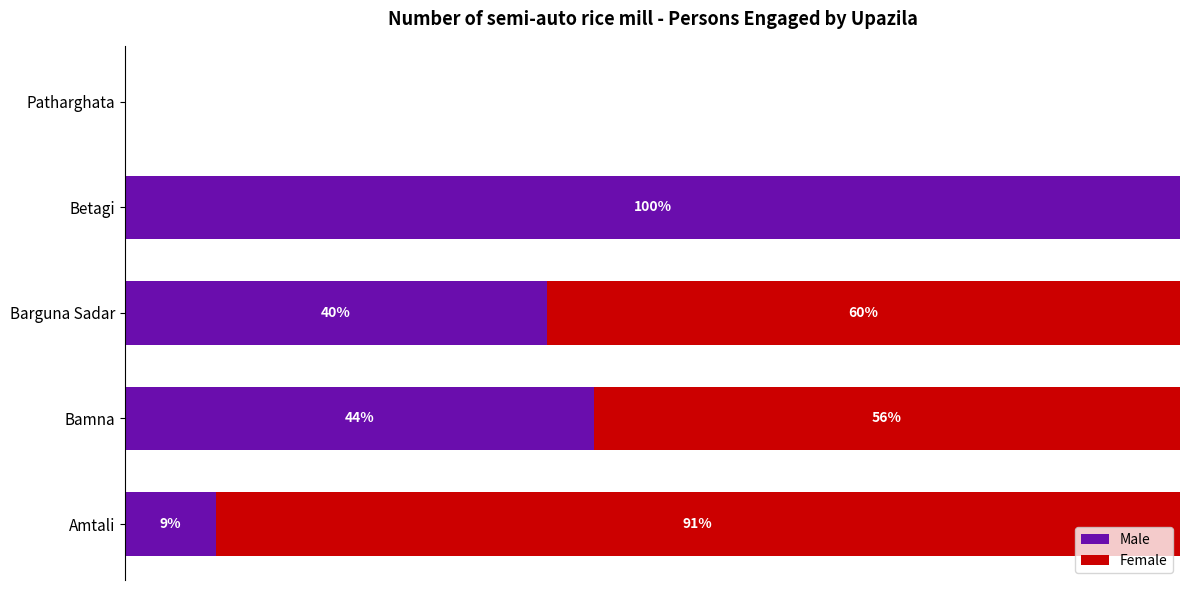

What is the difference between the maximum and minimum values in the Female series?

91.4